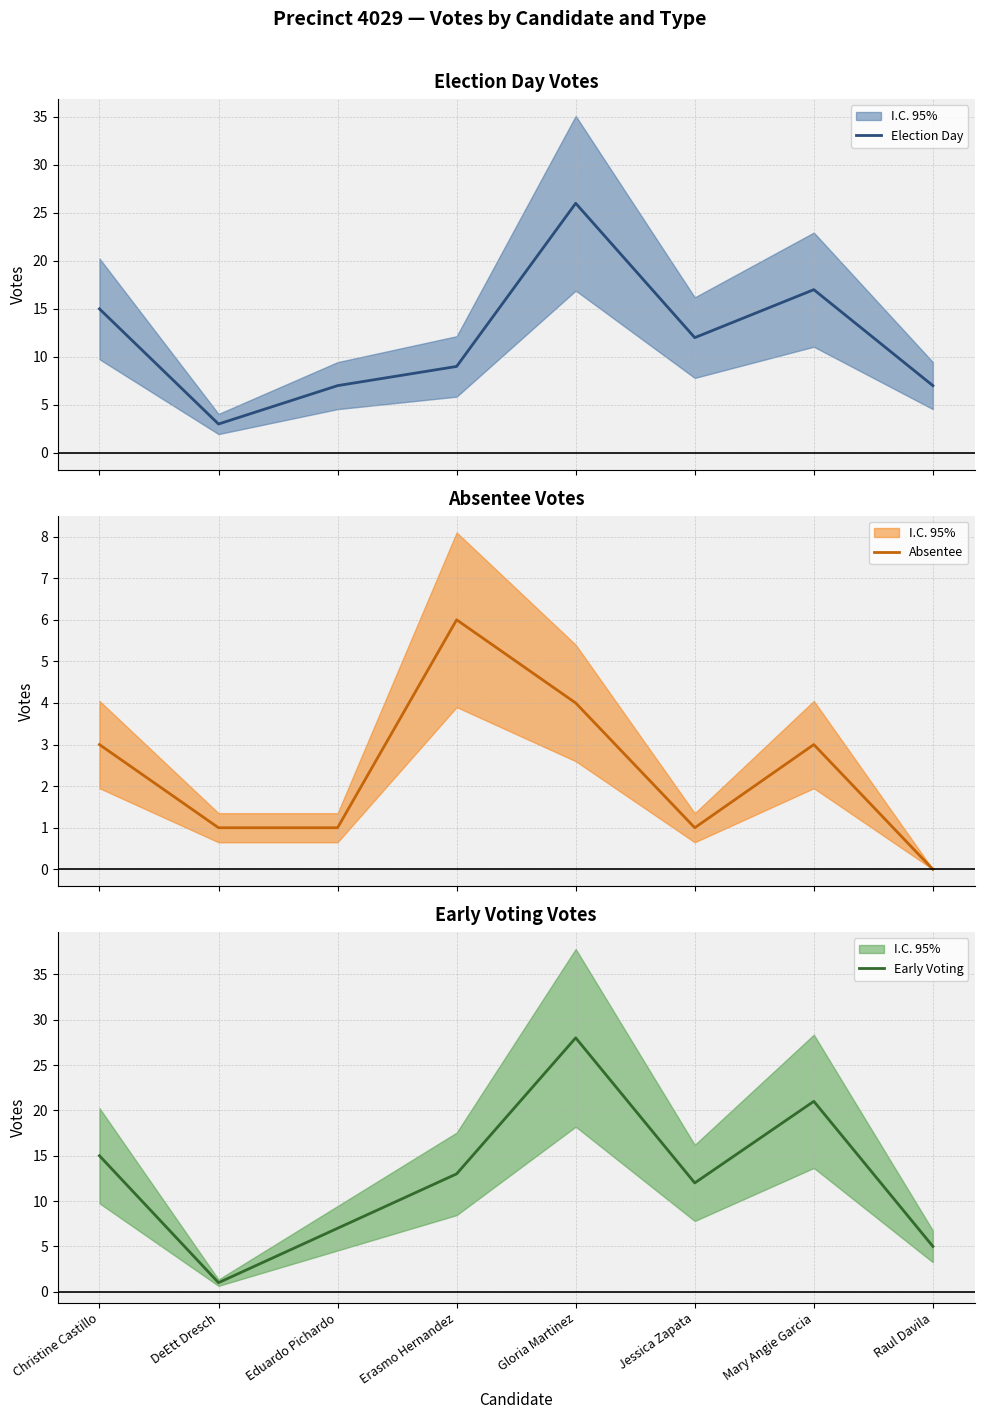

Rank the series at Christine Castillo from lowest to highest value.

Absentee, Election Day, Early Voting